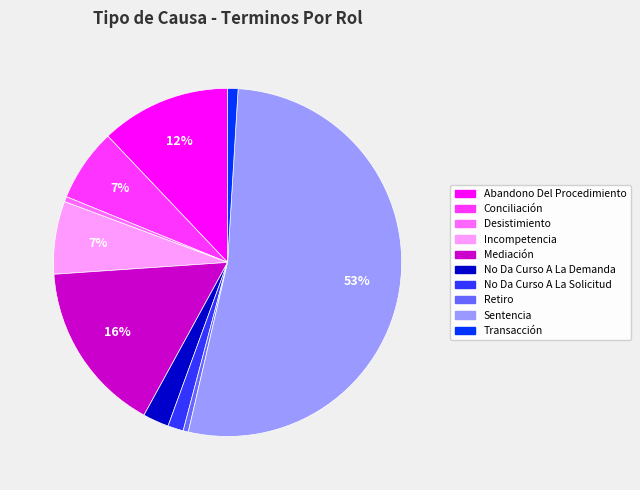

True or false: No Da Curso A La Solicitud accounts for 11% of the total.

False